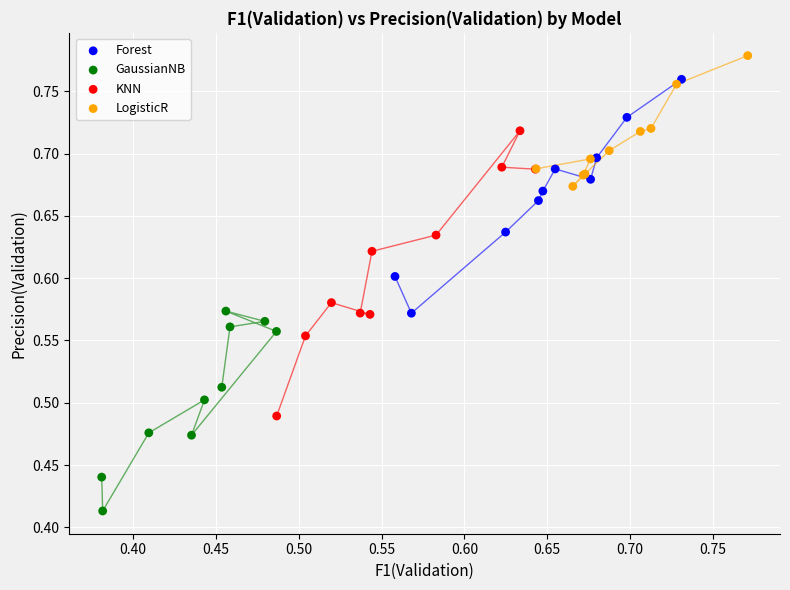

Which series reaches the minimum Y coordinate?

GaussianNB